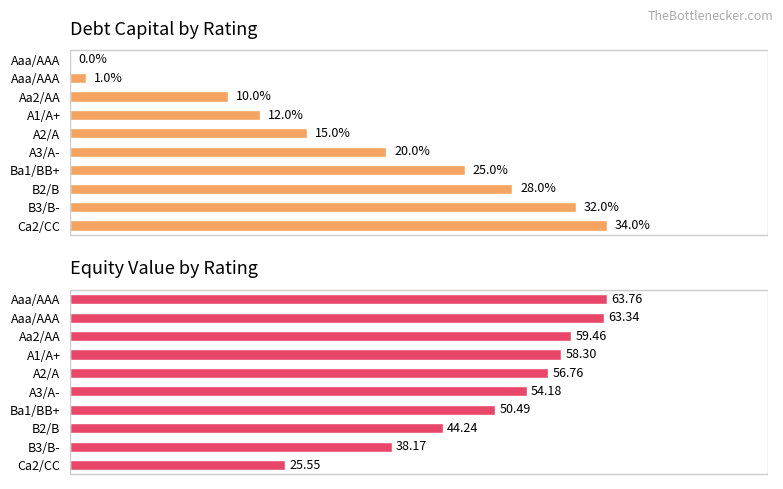

What is the difference between the equity_value values at Aaa/AAA and A1/A+?

5.5